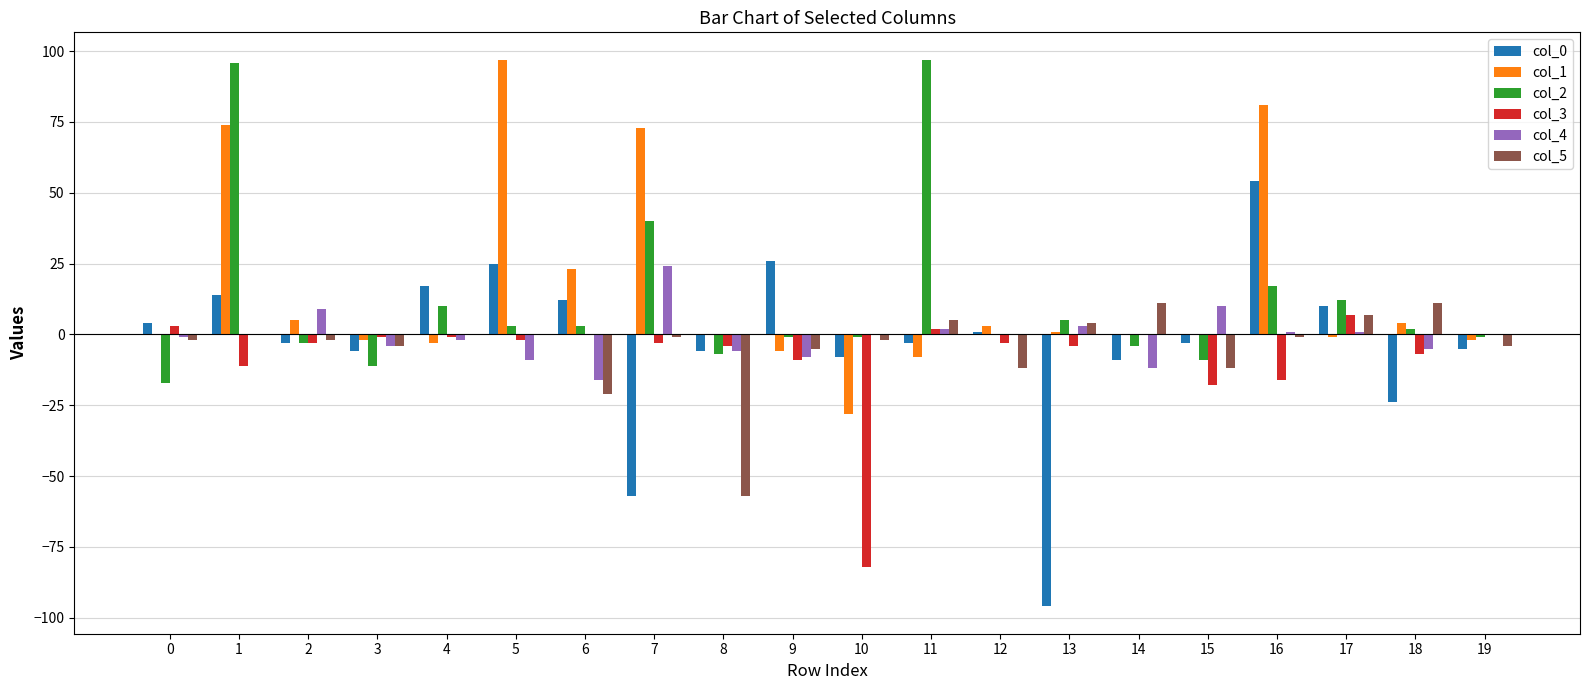

The value of col_3 at 4 is -1. True or false?

True